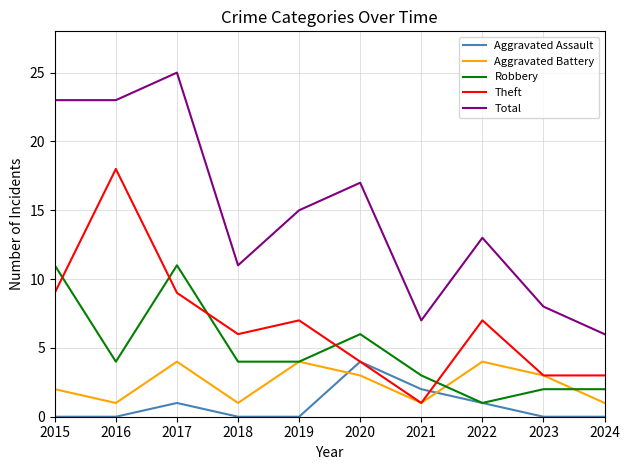

Reading left to right, list all the values displayed in this chart.

Aggravated Assault: 2015=0	2016=0	2017=1	2018=0	2019=0	2020=4	2021=2	2022=1	2023=0	2024=0
Aggravated Battery: 2015=2	2016=1	2017=4	2018=1	2019=4	2020=3	2021=1	2022=4	2023=3	2024=1
Robbery: 2015=11	2016=4	2017=11	2018=4	2019=4	2020=6	2021=3	2022=1	2023=2	2024=2
Theft: 2015=9	2016=18	2017=9	2018=6	2019=7	2020=4	2021=1	2022=7	2023=3	2024=3
Total: 2015=23	2016=23	2017=25	2018=11	2019=15	2020=17	2021=7	2022=13	2023=8	2024=6